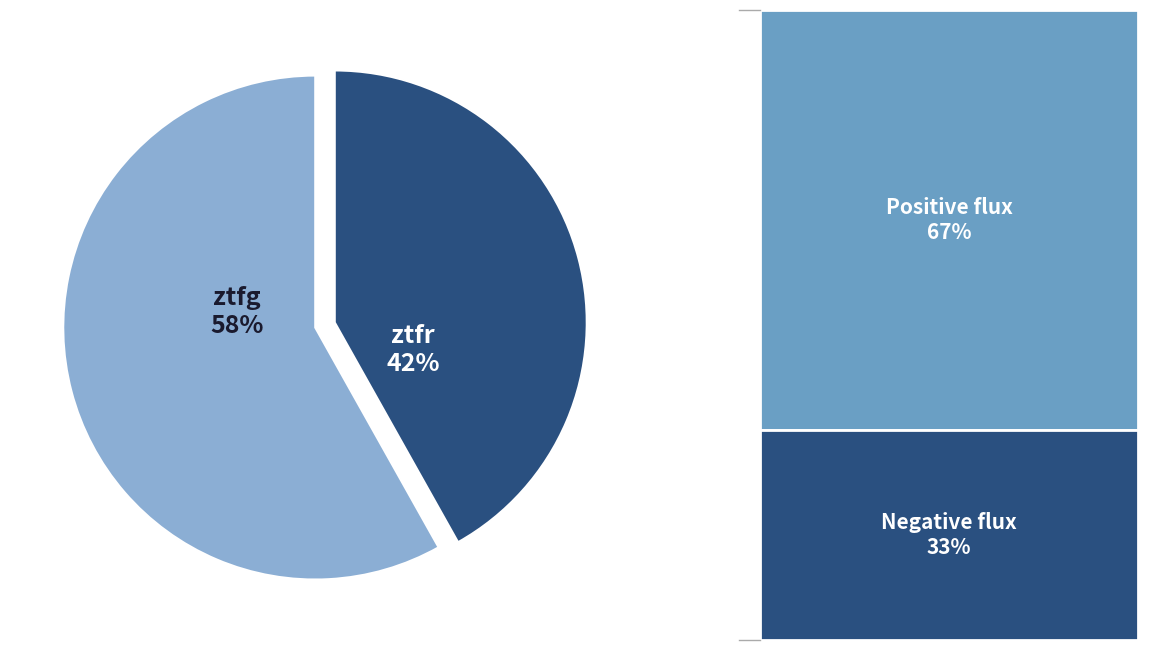

What percentage is the ztfg slice, to the nearest percent?

58%